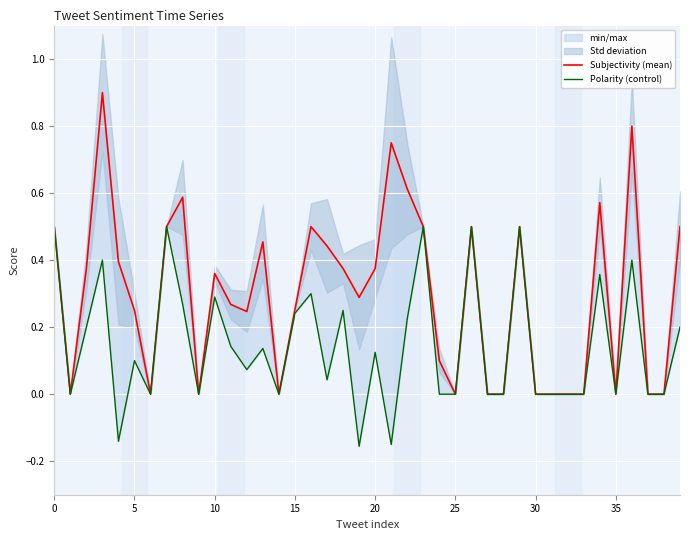

Which has a higher value, 30 or 11?

11